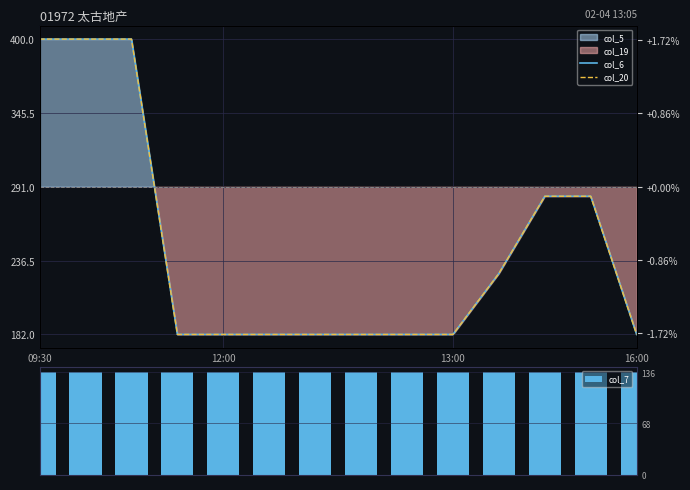

Which has a higher value, 09:30 or 11?

09:30